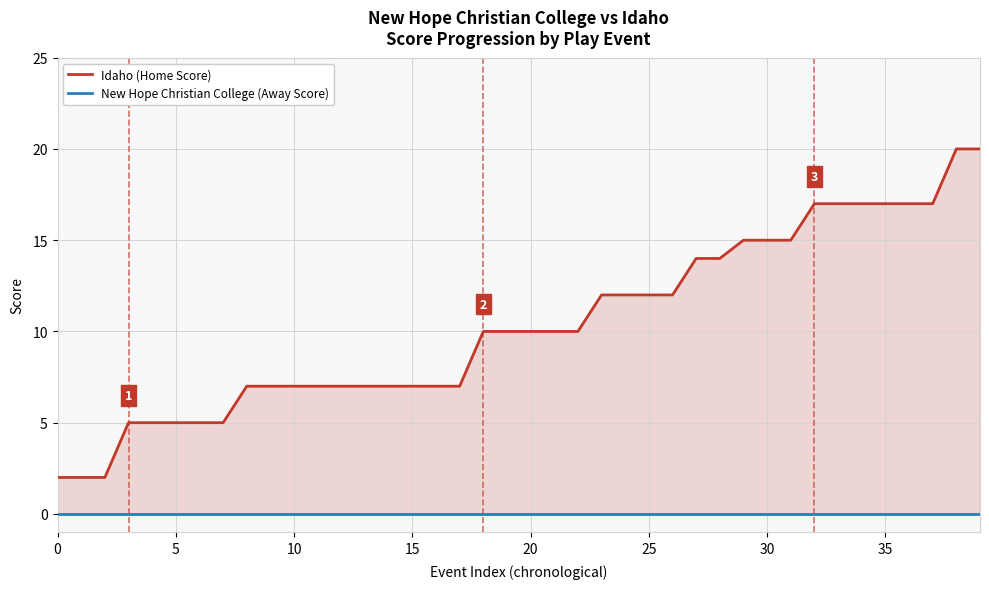

Reading right to left, extract all data points from this chart.

Idaho (Home Score): 20	20	17	17	17	17	17	17	15	15	15	14	14	12	12	12	12	10	10	10	10	10	7	7	7	7	7	7	7	7	7	7	5	5	5	5	5	2	2	2
New Hope Christian College (Away Score): 0	0	0	0	0	0	0	0	0	0	0	0	0	0	0	0	0	0	0	0	0	0	0	0	0	0	0	0	0	0	0	0	0	0	0	0	0	0	0	0